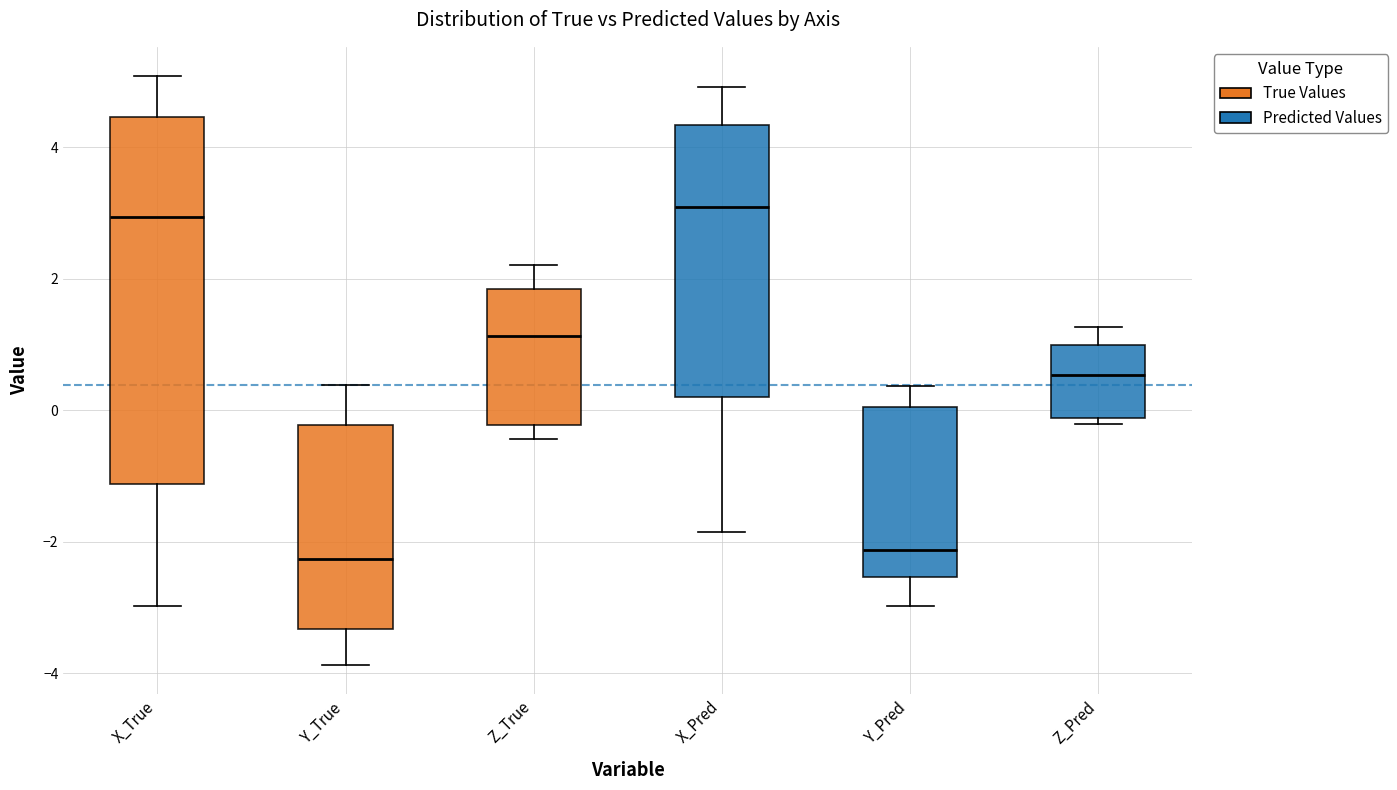

Which box is the tallest, from its lower edge to its upper edge?

X_True